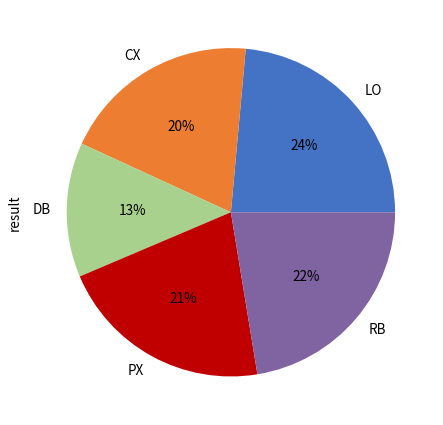

Between RB and PX, which is larger?

RB